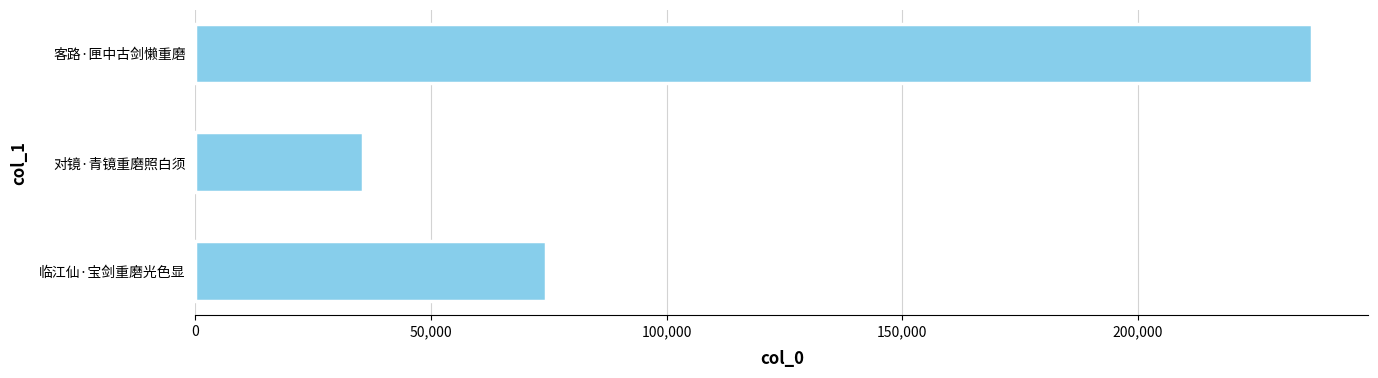

What is the change in value from 对镜·青镜重磨照白须 to 客路·匣中古剑懒重磨?

+201573